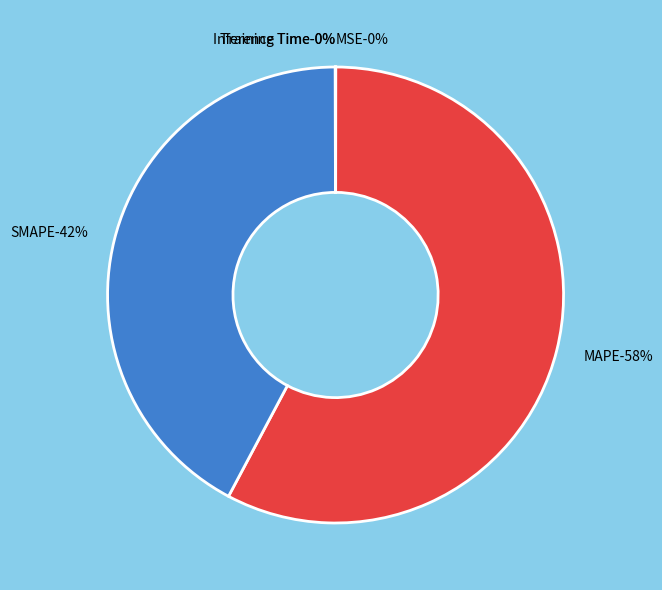

Does any single category account for the majority?

Yes